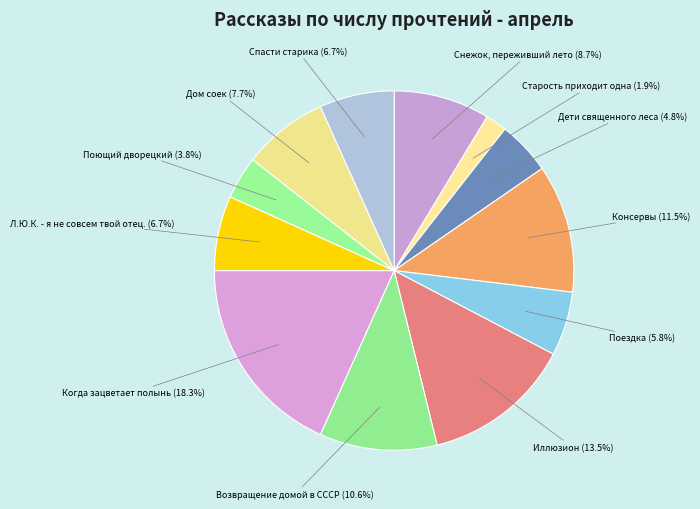

How many segments does this pie chart have?

12